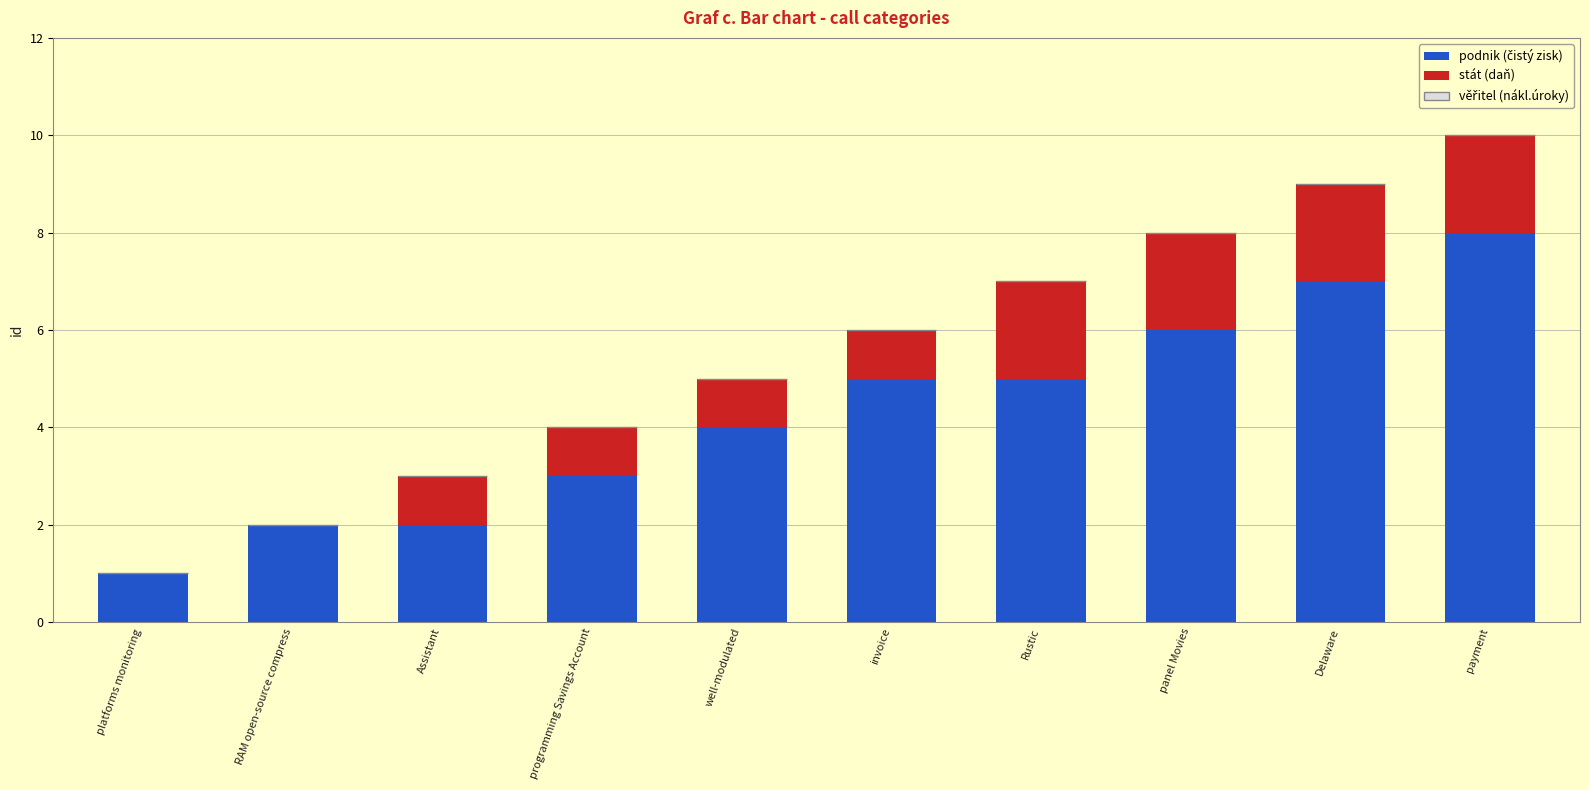

What is the total value across all series at panel Movies?

8